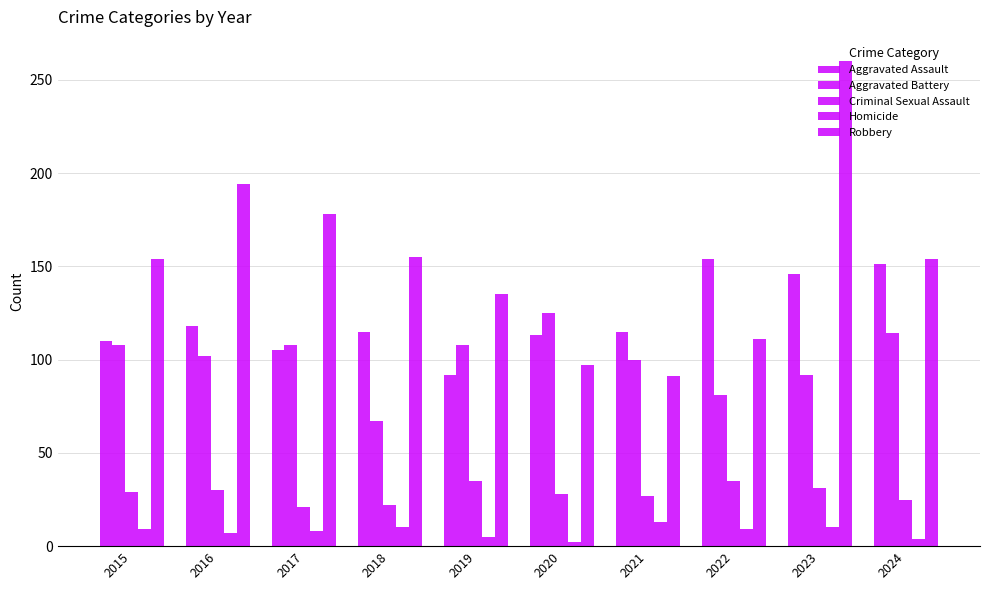

How many bars are there in each group?

5